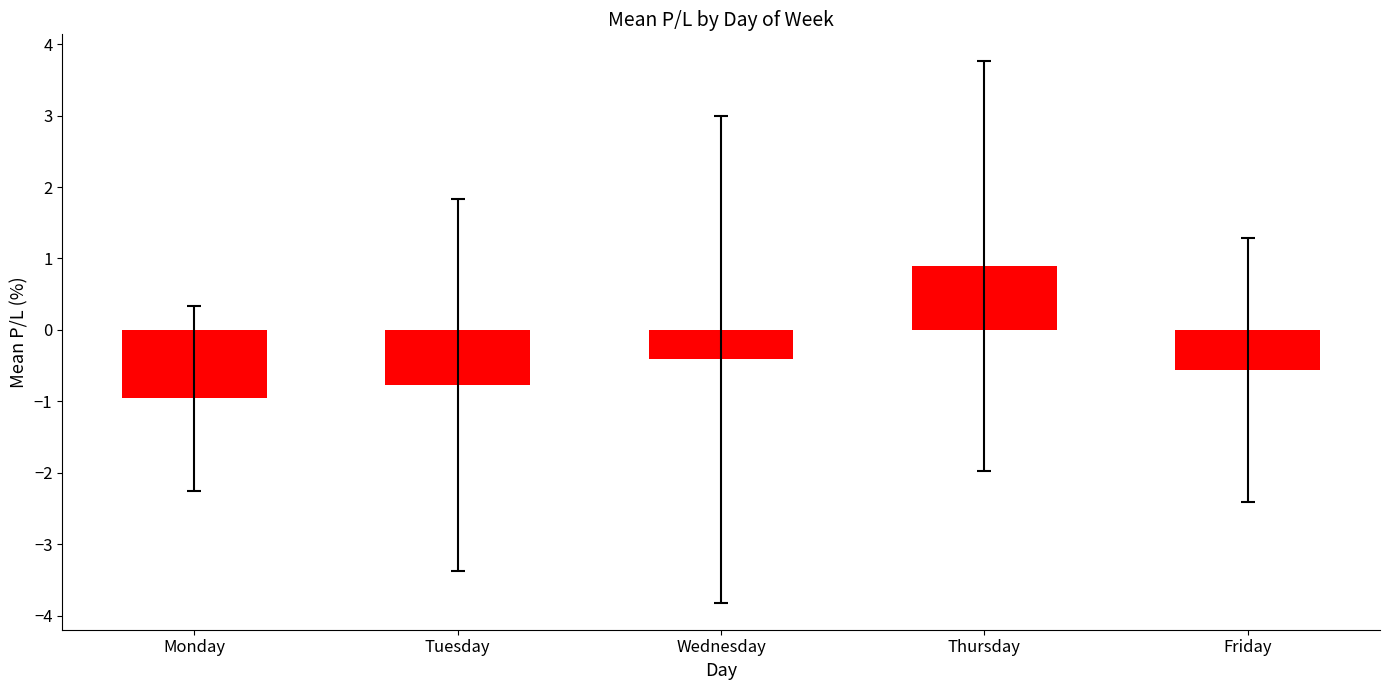

What is the sum of the values at Thursday and Monday?

-0.1